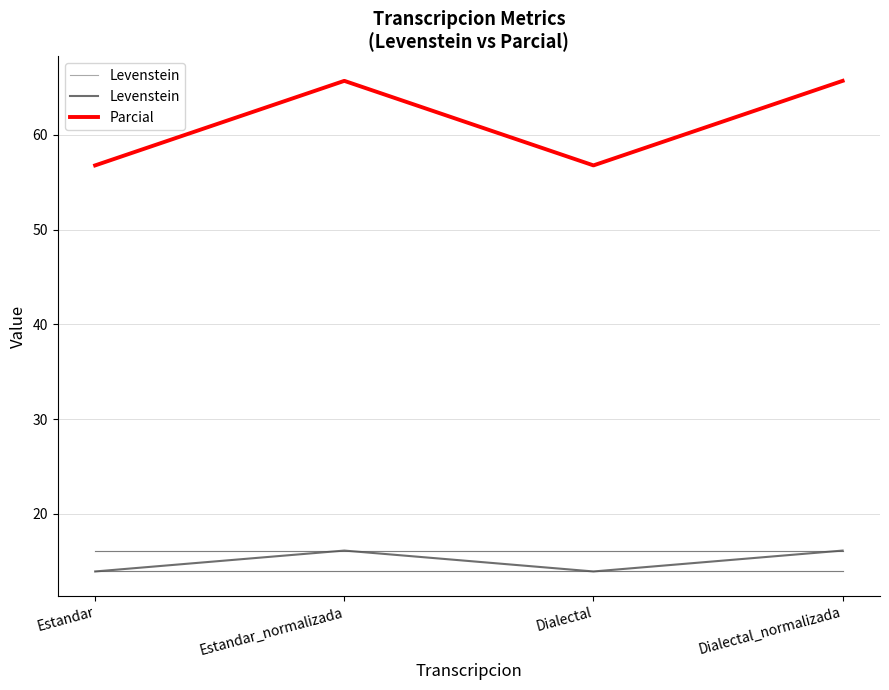

At how many categories does at least one series exceed 22?

4